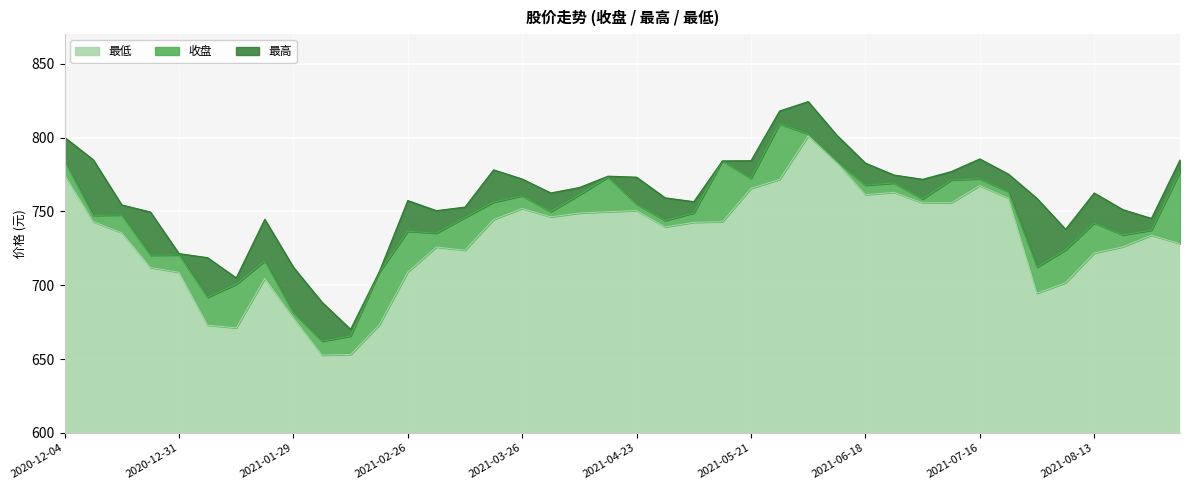

True or false: 最低 and 收盘 intersect in this chart.

False